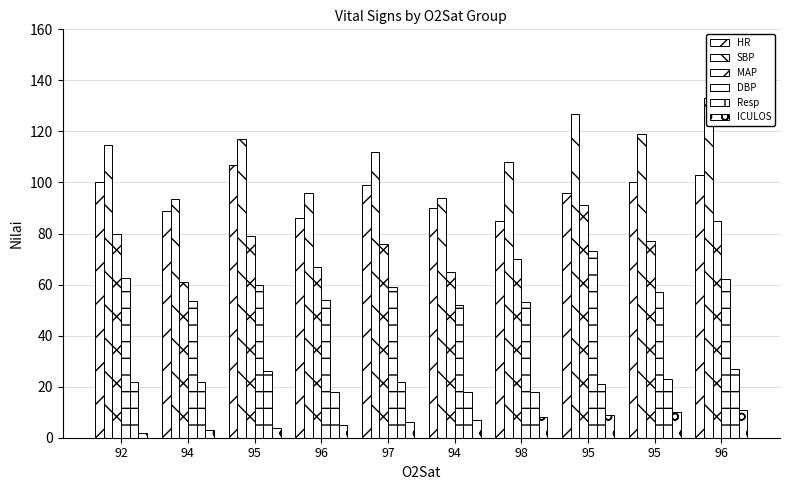

Which series has the widest spread of values?

SBP